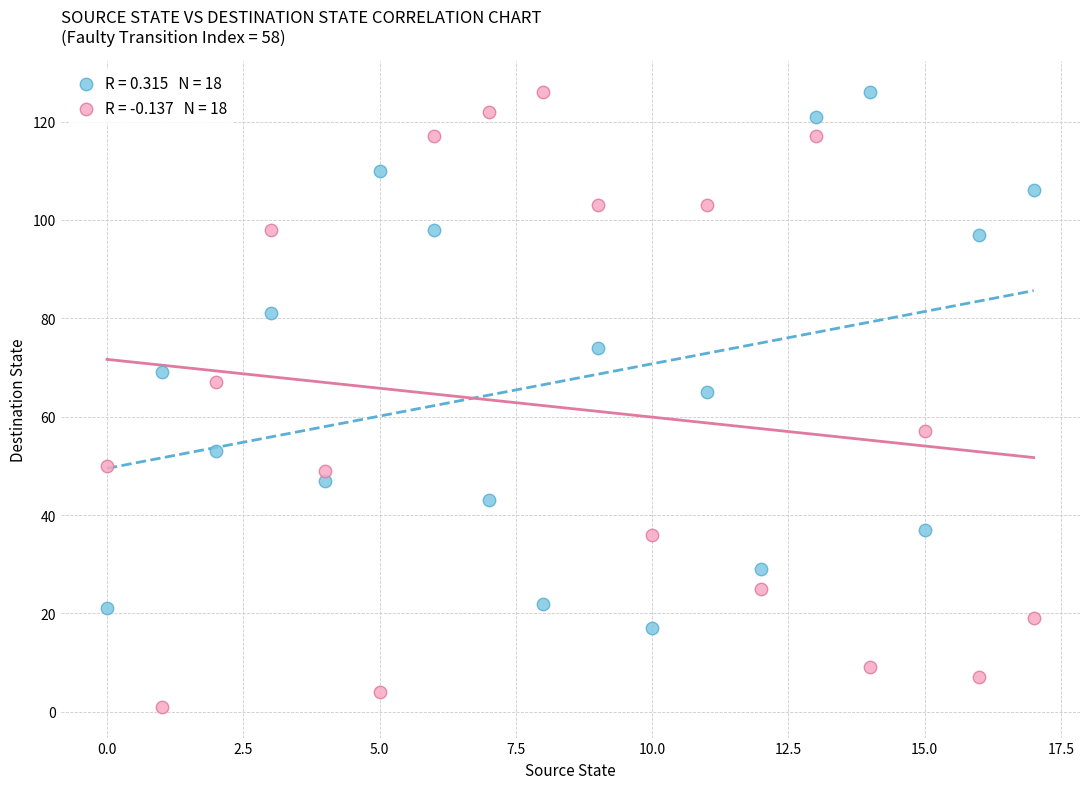

Across all data points, what is the range of Y values (max minus min)?

125